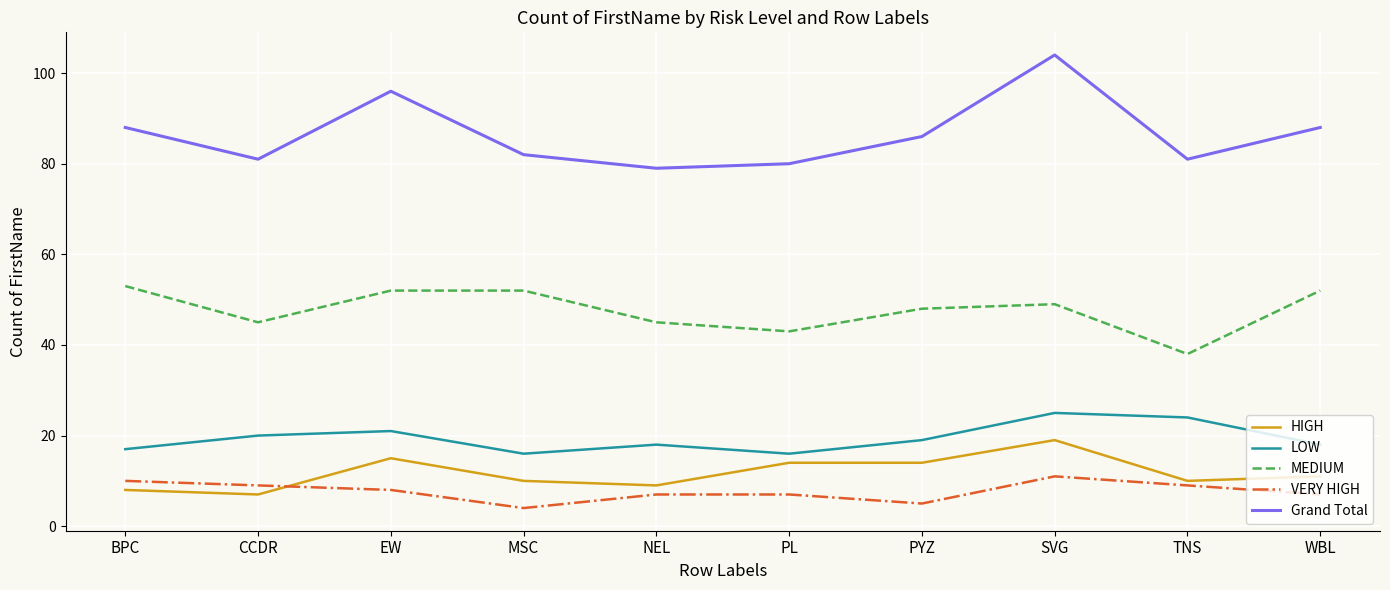

How many distinct data groups are displayed?

5